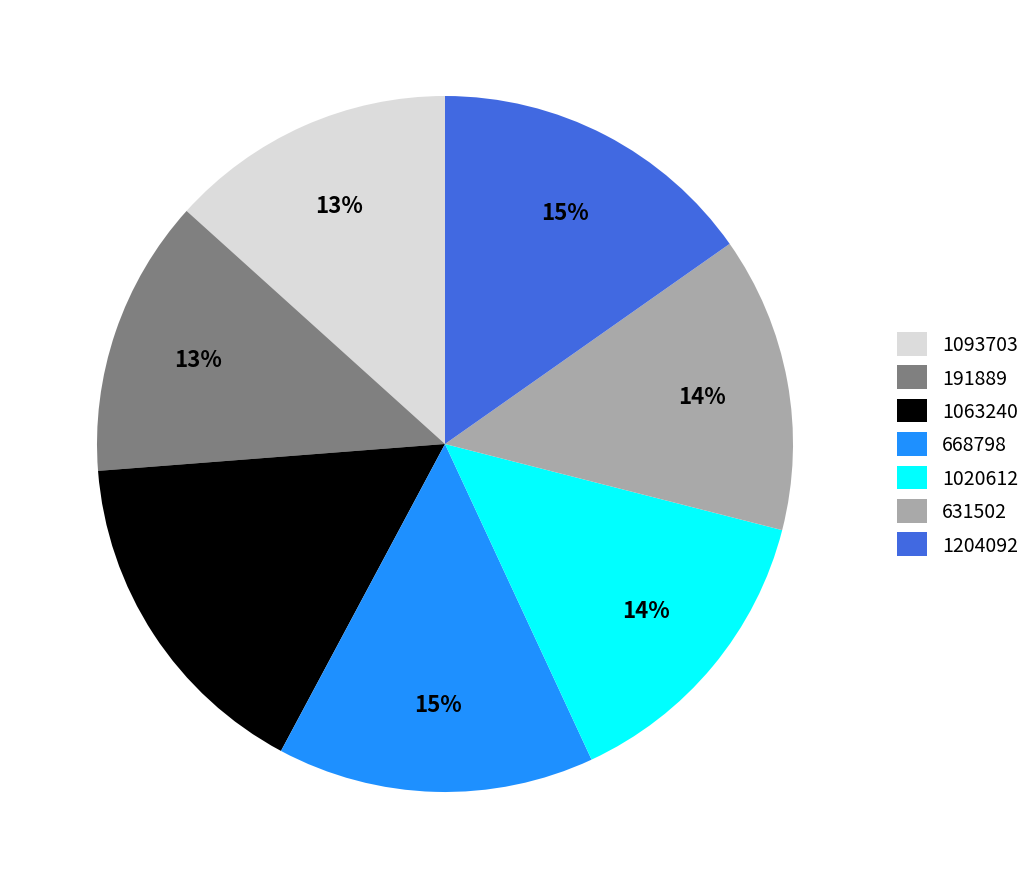

Do 1204092 and 1093703 together represent more than half of the pie?

No